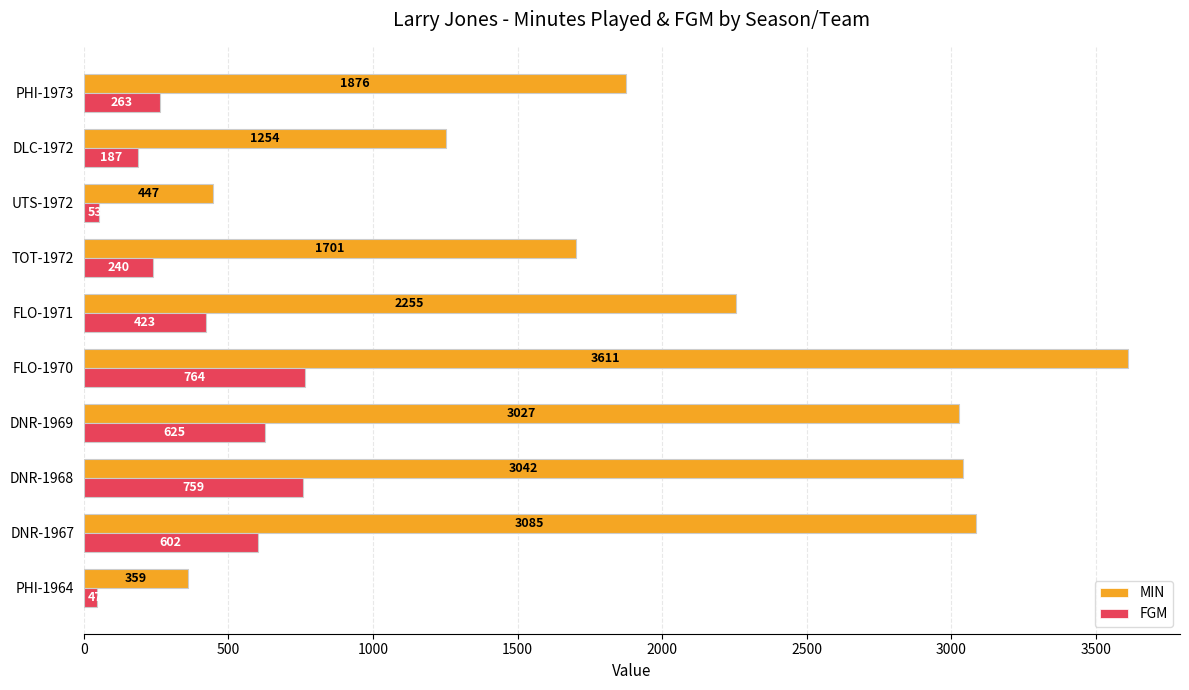

Is it true that MIN equals 2201 at DLC-1972?

False